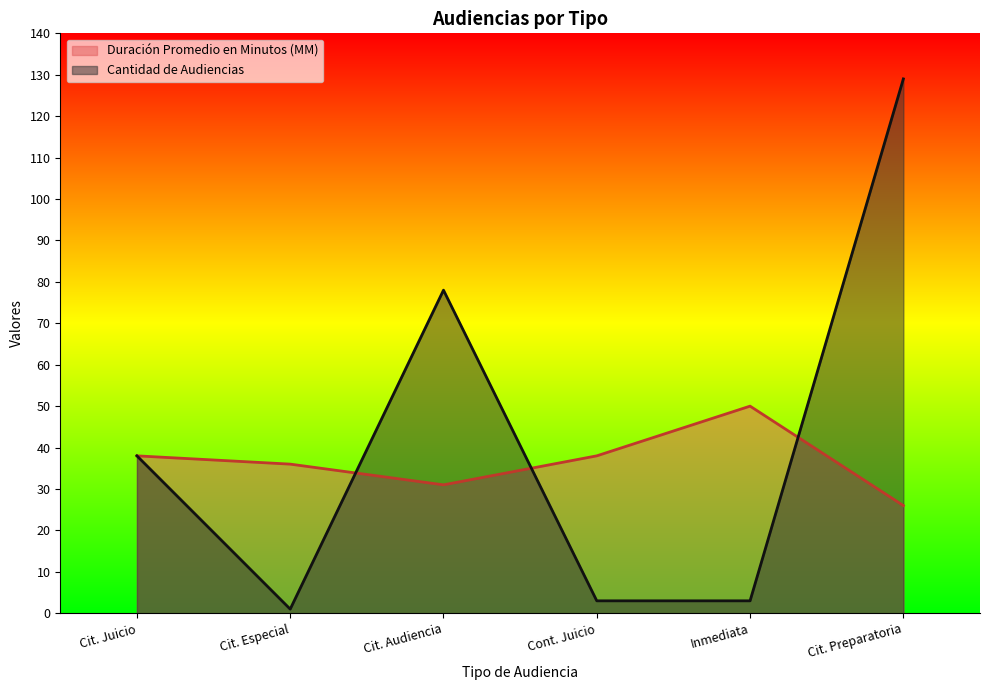

At which label is Cantidad de Audiencias closest to 65?

Cit. Audiencia